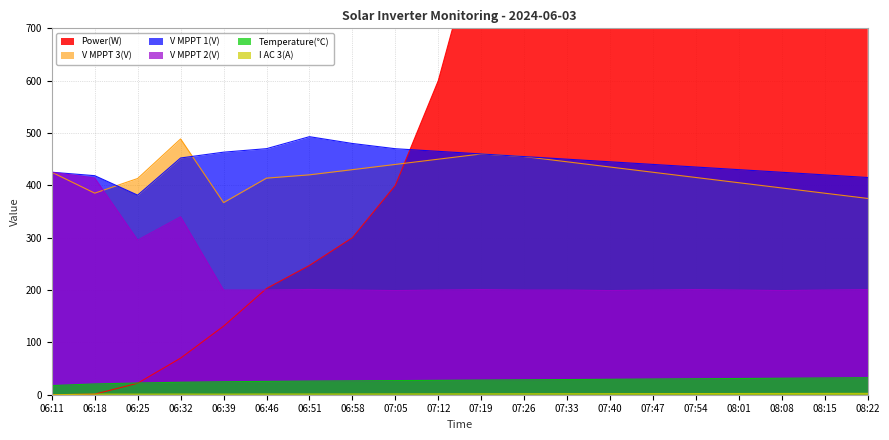

Between 06:11 and 07:05, which is larger?

07:05